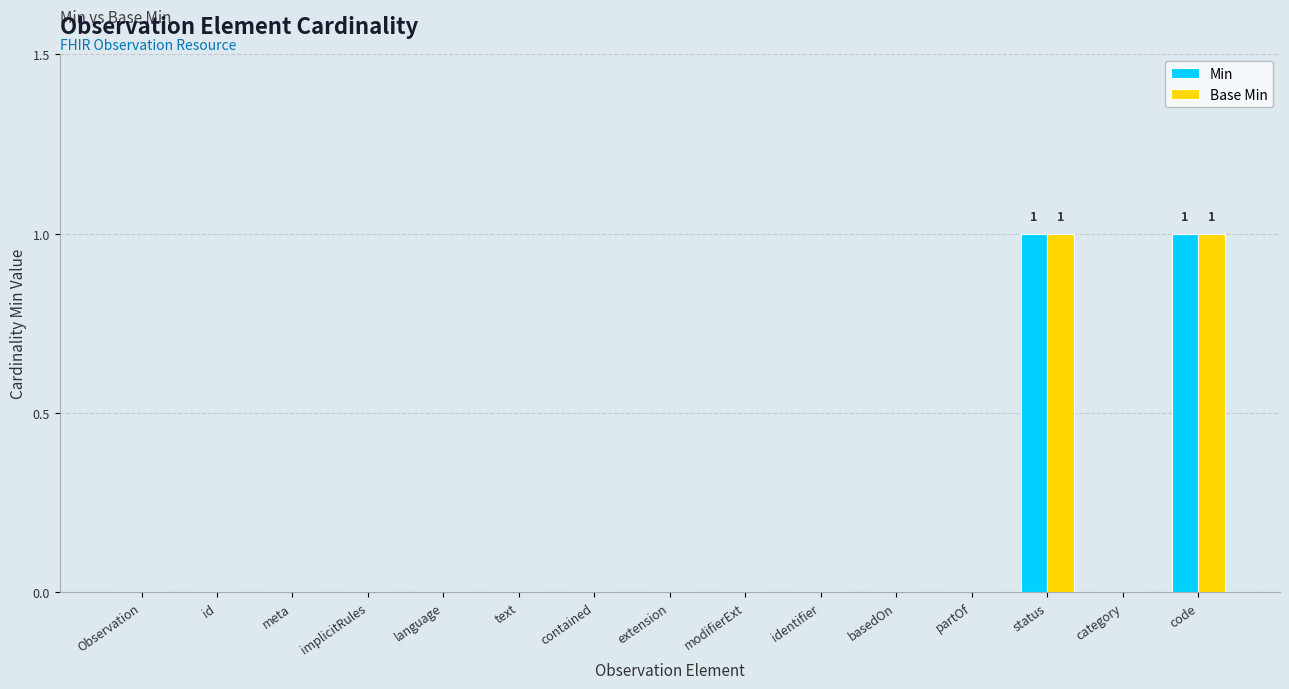

Reading right to left, what are all the values shown in this chart?

Min: code=1	category=0	status=1	partOf=0	basedOn=0	identifier=0	modifierExt=0	extension=0	contained=0	text=0	language=0	implicitRules=0	meta=0	id=0	Observation=0
Base Min: code=1	category=0	status=1	partOf=0	basedOn=0	identifier=0	modifierExt=0	extension=0	contained=0	text=0	language=0	implicitRules=0	meta=0	id=0	Observation=0